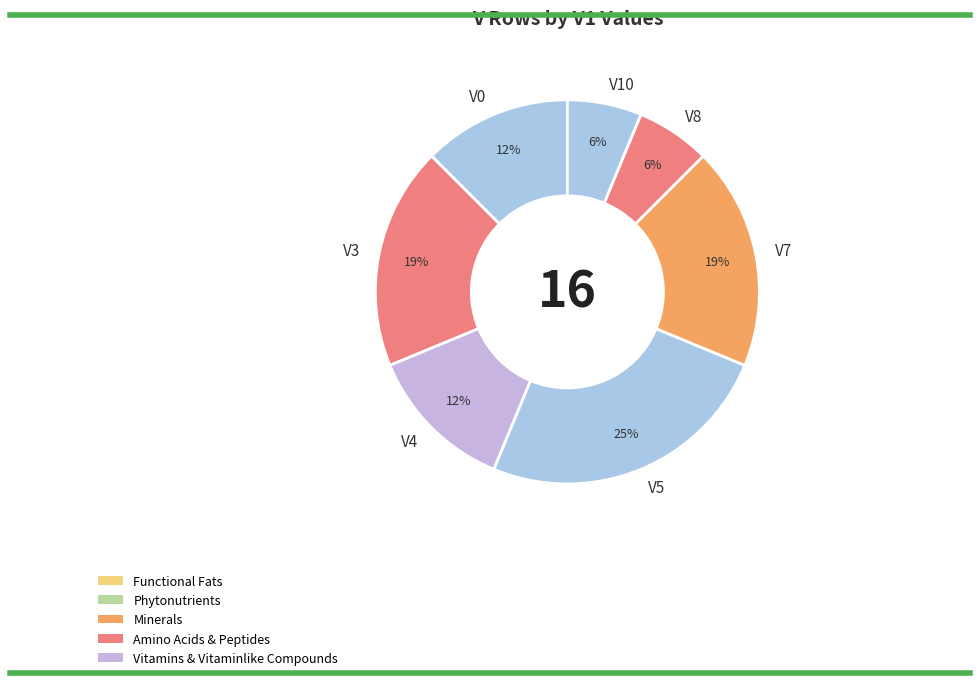

Is it true that V4 is 12% of the pie?

True